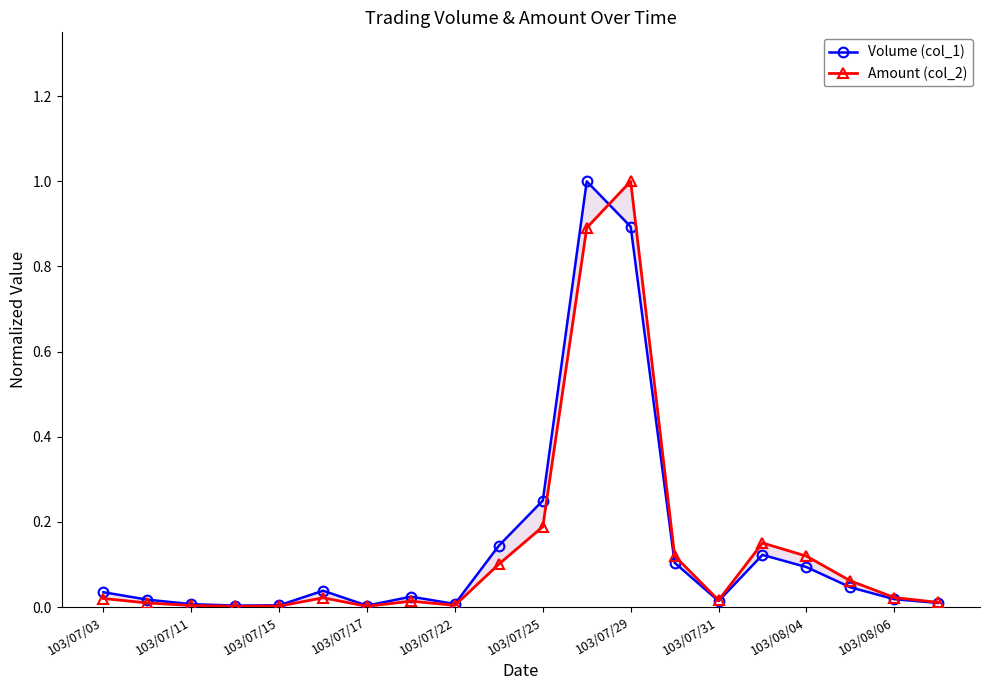

After their last crossing, which series has the higher values: Volume (col_1) or Amount (col_2)?

Amount (col_2)